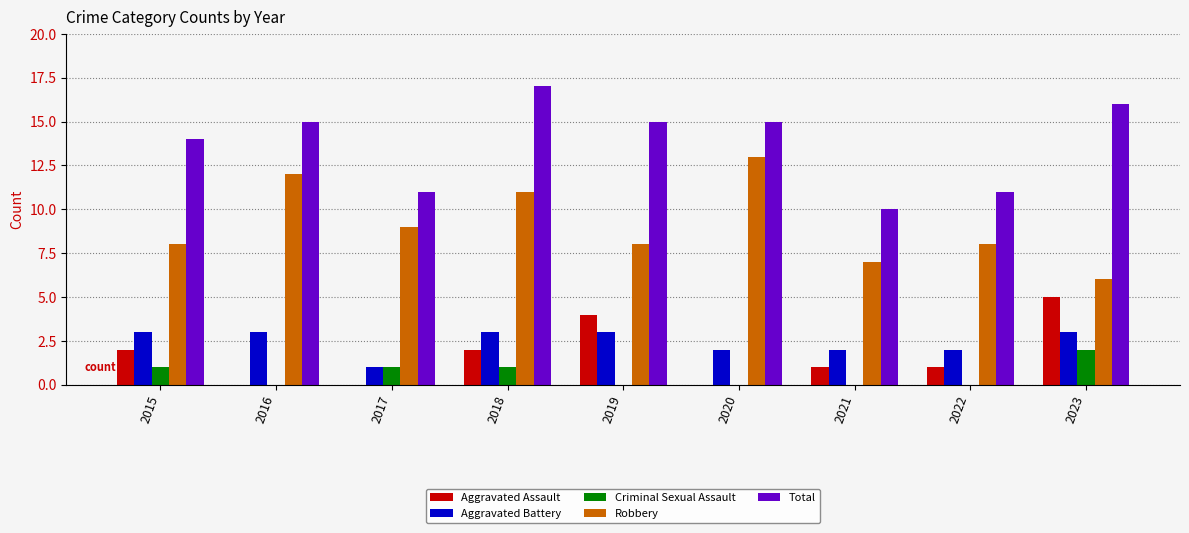

Which series has the largest total across all categories?

Total